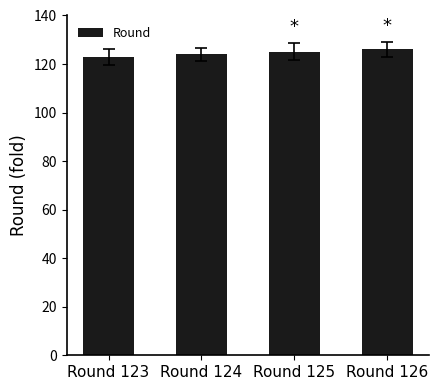

What is the change in value from Round 123 to Round 126?

+3